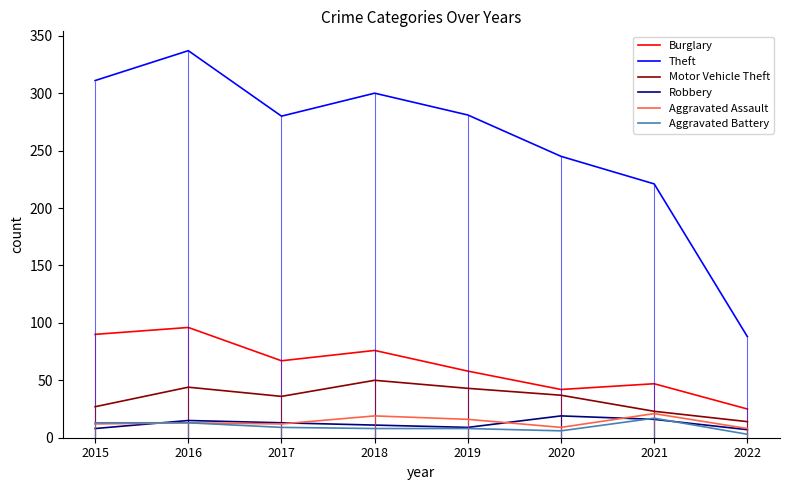

Is it true that Theft equals 337 at 2016?

True